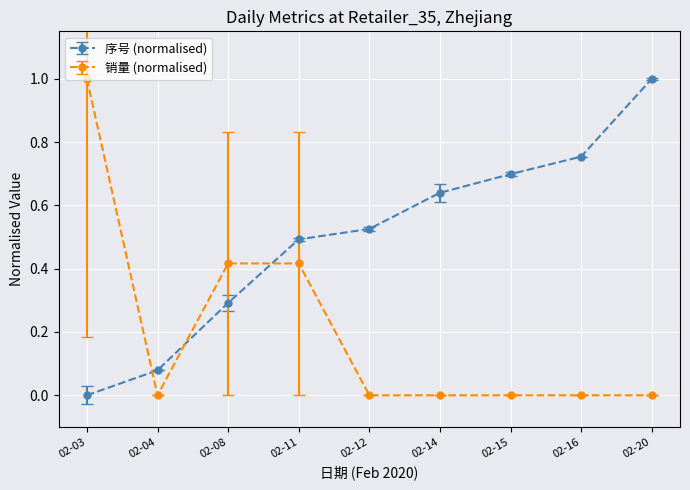

How many lines are shown in the chart?

2